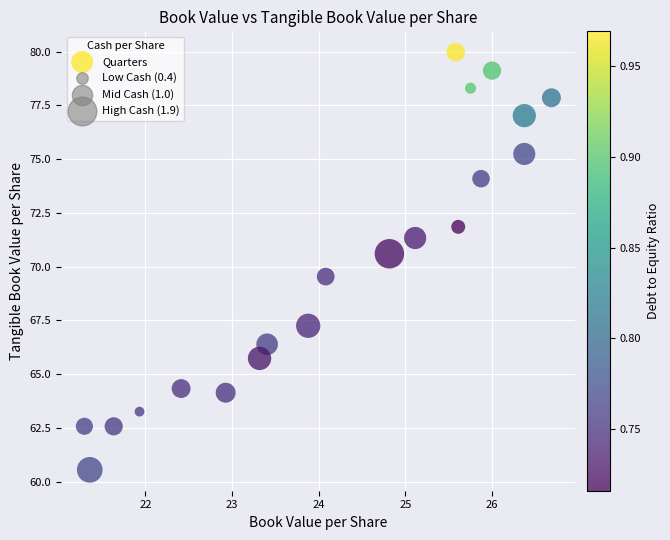

What is the range of Y values (max minus min)?

19.4